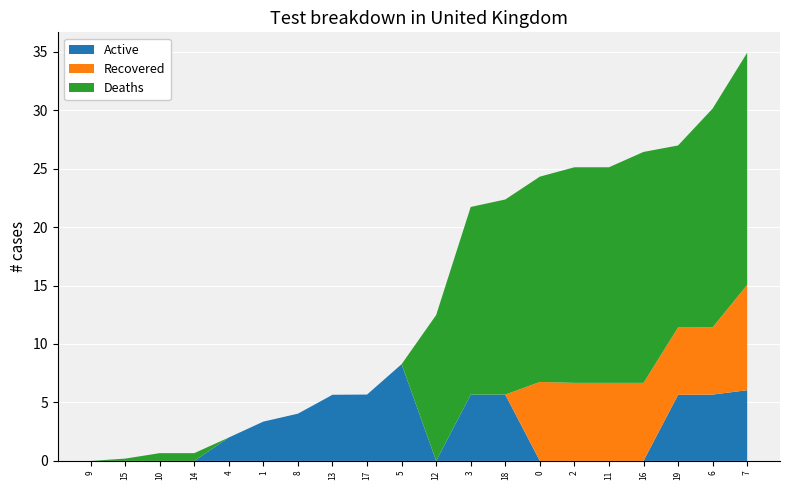

What is the highest value of the Active series?

8.3